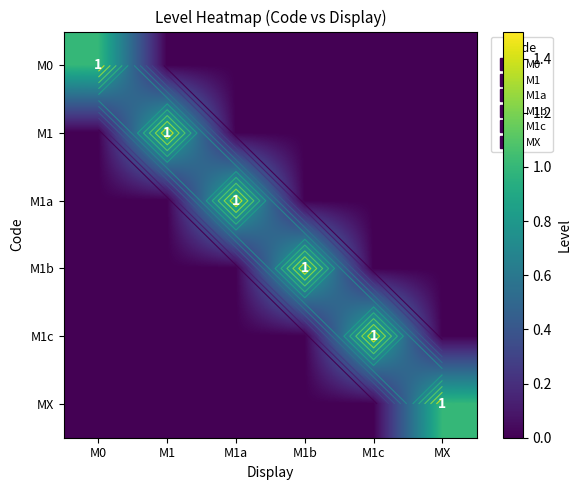

Between M1b and M1c, which series saw the biggest shift?

M1b